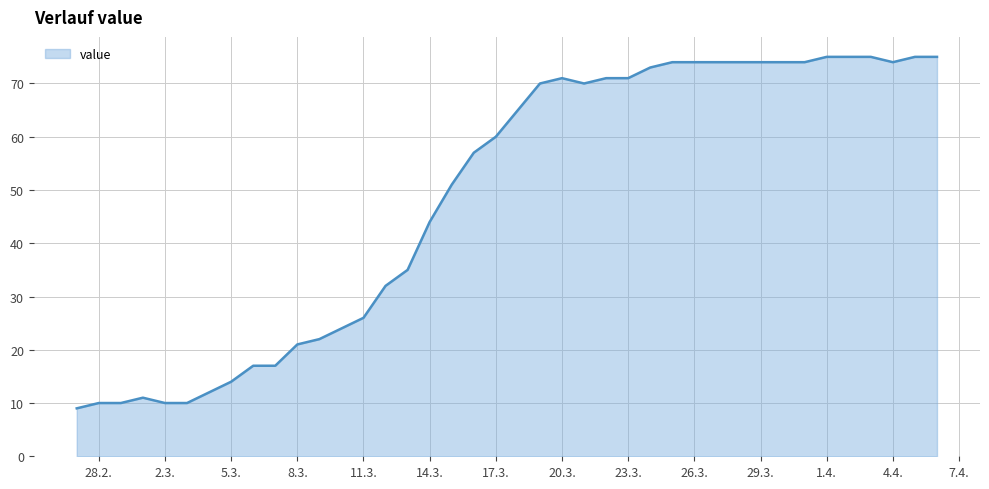

True or false: there are more than 0 points higher than both neighbors.

True